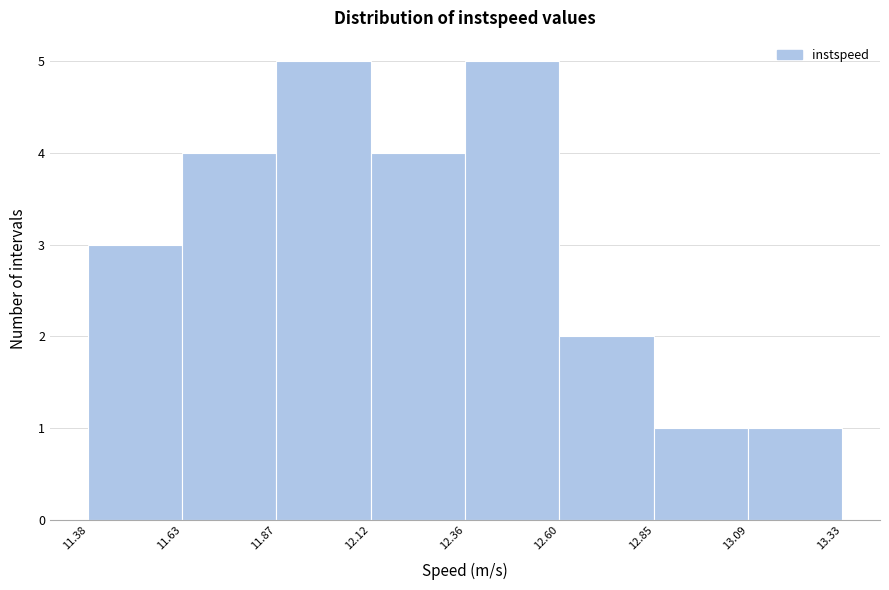

Reading left to right, transcribe this chart: for each bar, give the range it covers on the x-axis and its height. The values are not printed on the chart, so give them approximately, as read against the axis.

11.38 to 11.63: 3
11.63 to 11.87: 4
11.87 to 12.12: 5
12.12 to 12.36: 4
12.36 to 12.60: 5
12.60 to 12.85: 2
12.85 to 13.09: 1
13.09 to 13.33: 1